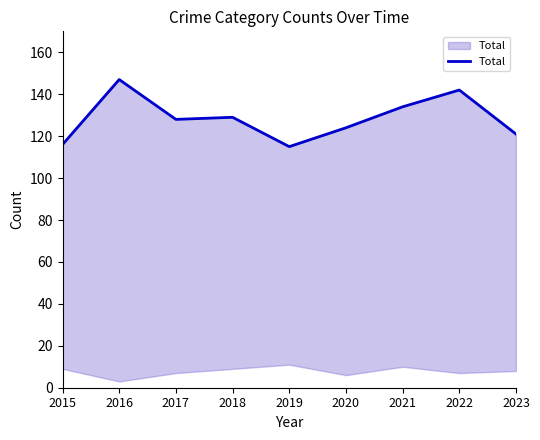

What is the value of the 1st point from the left?

116